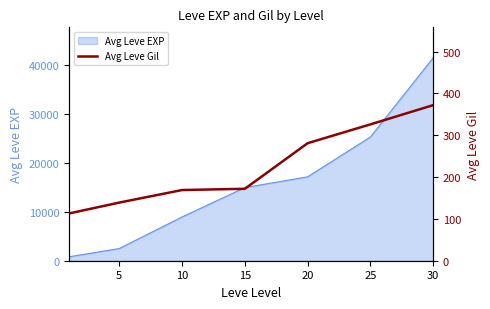

What is the difference between the second highest and minimum values?

213